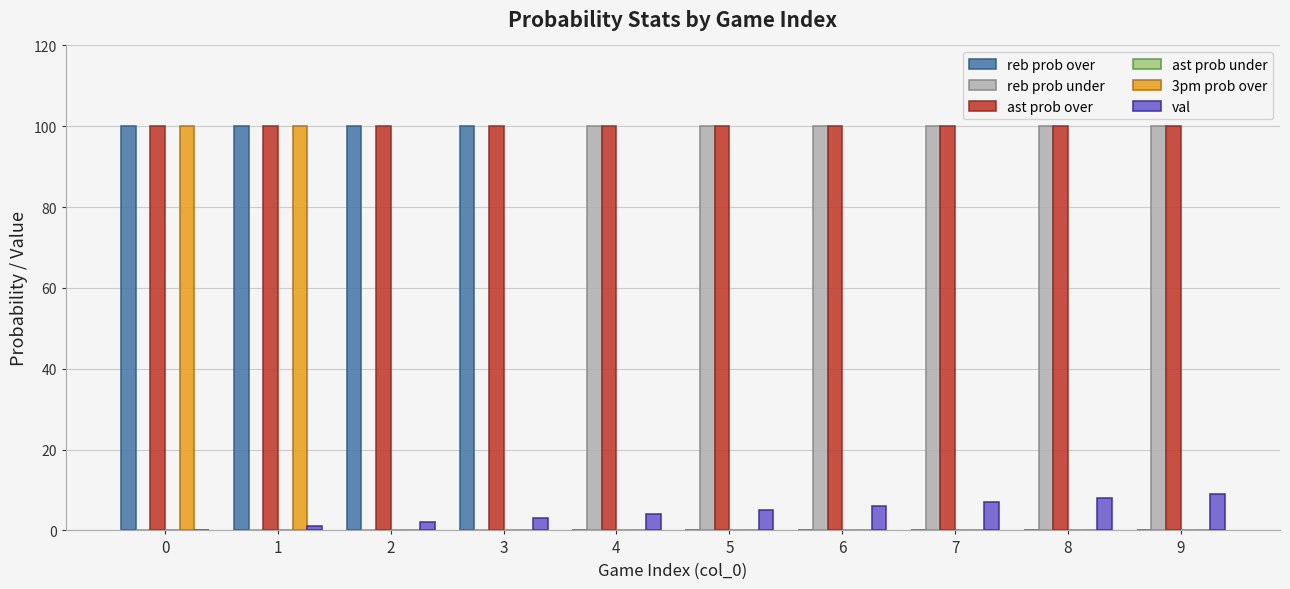

How many data points does each series have?

10